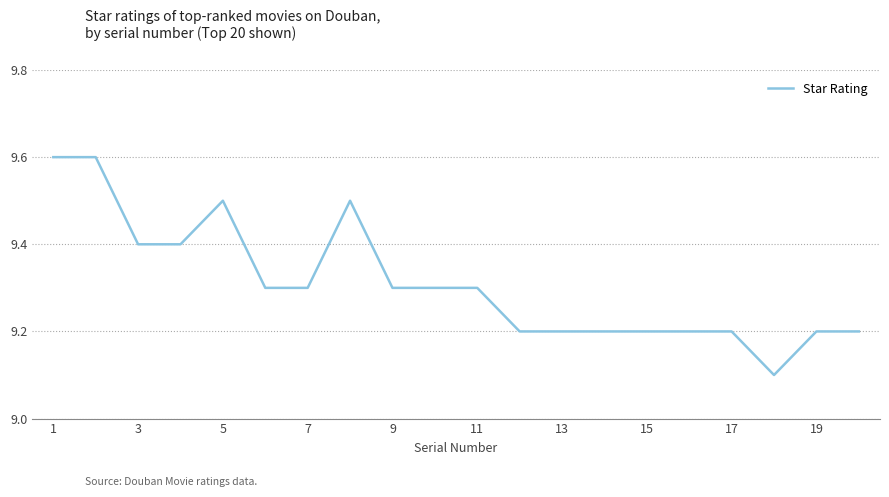

What is the maximum value shown in the chart?

9.6